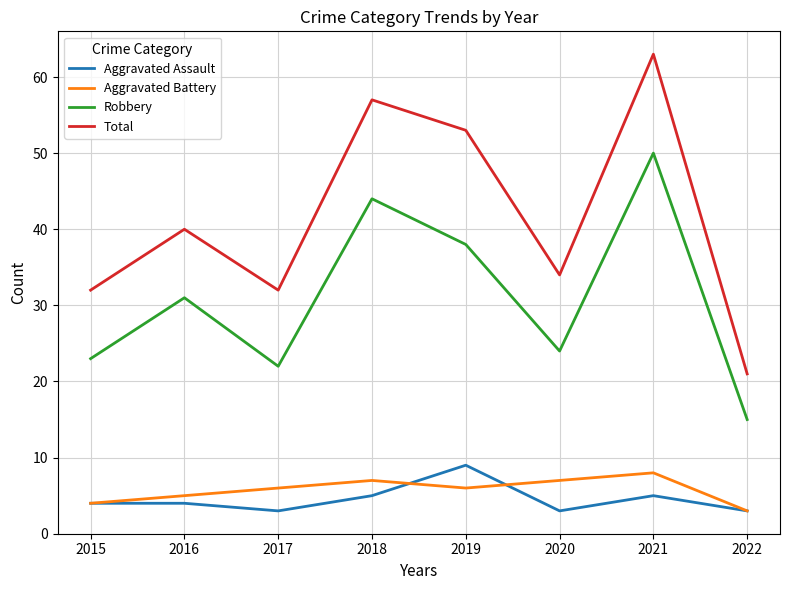

Which category has the highest value in the Aggravated Battery series?

2021